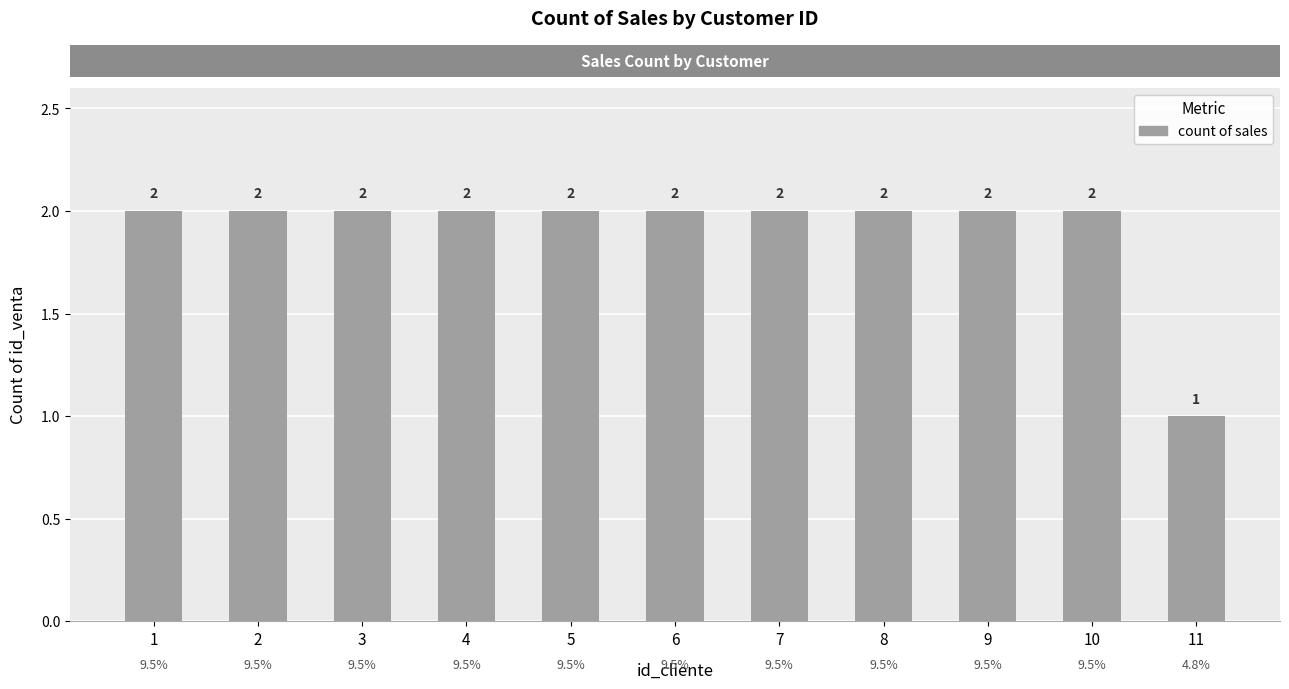

Are the bars horizontal?

No